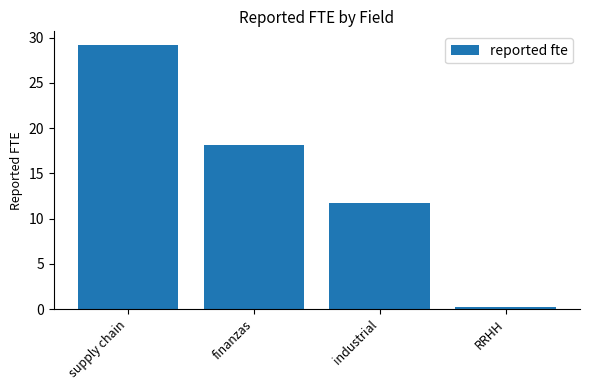

True or false: the data shows 48.4 at supply chain.

False